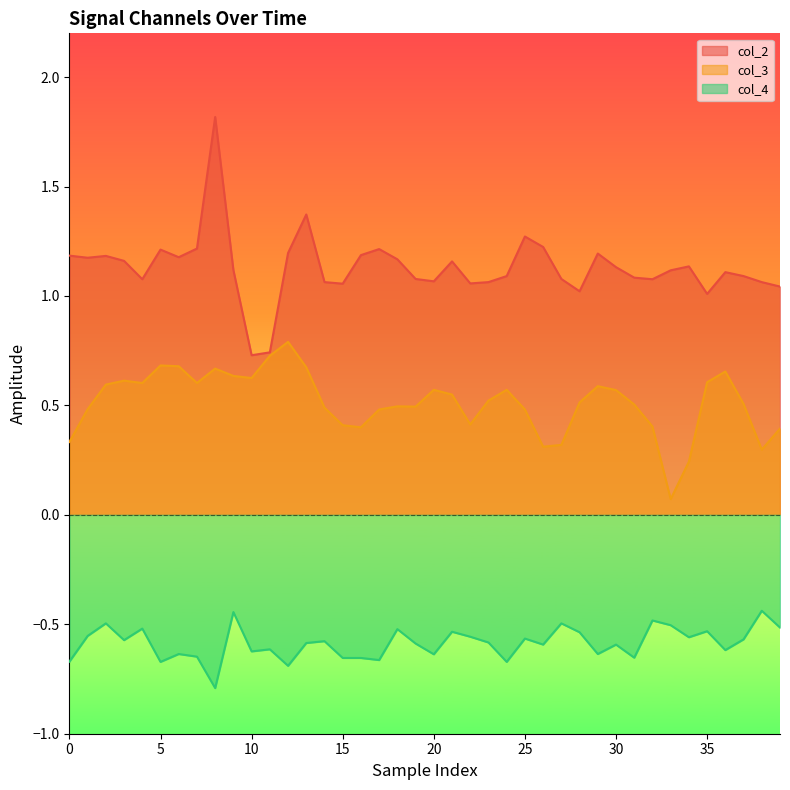

Rank the series at 38 from lowest to highest value.

col_4, col_3, col_2